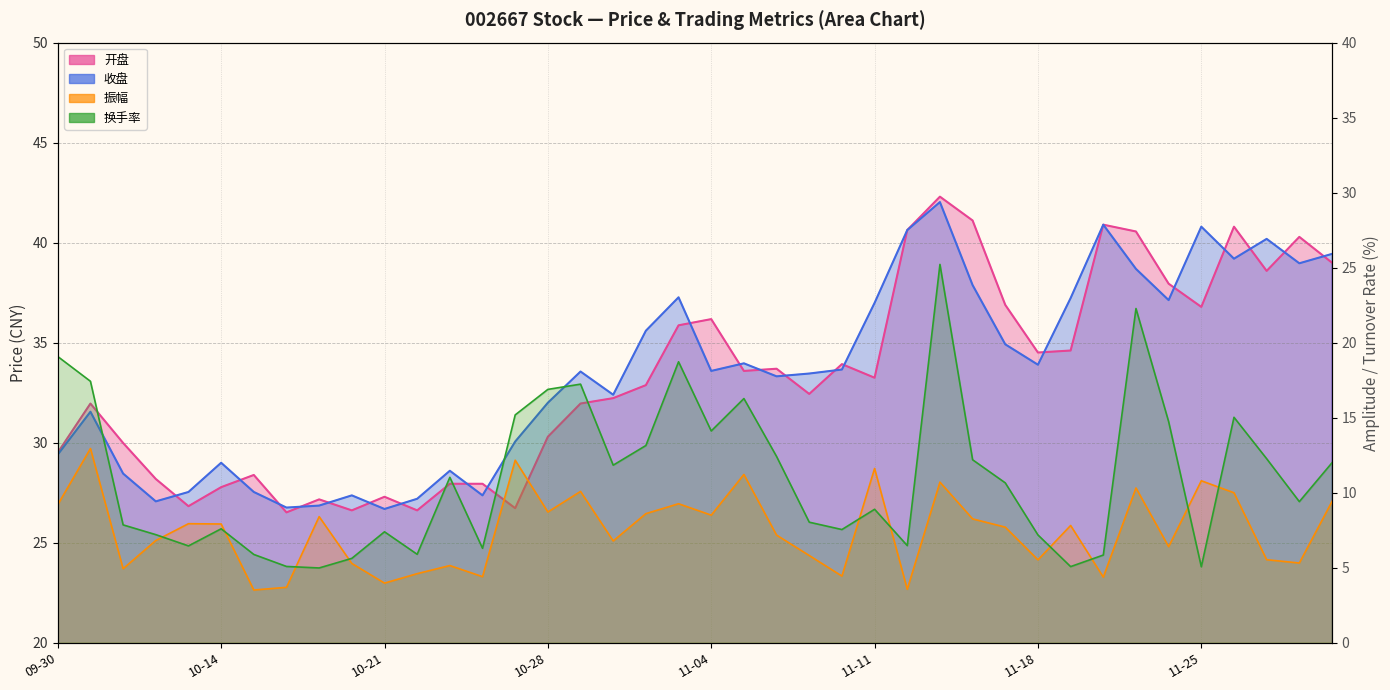

Where does the 开盘 series first go above 33?

2024-11-01